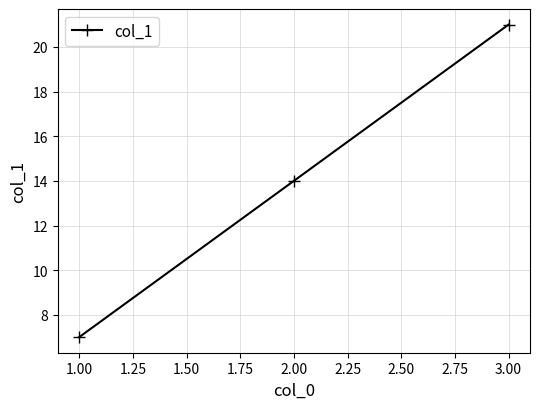

What is the change in value from 1.00 to 3.00?

+14